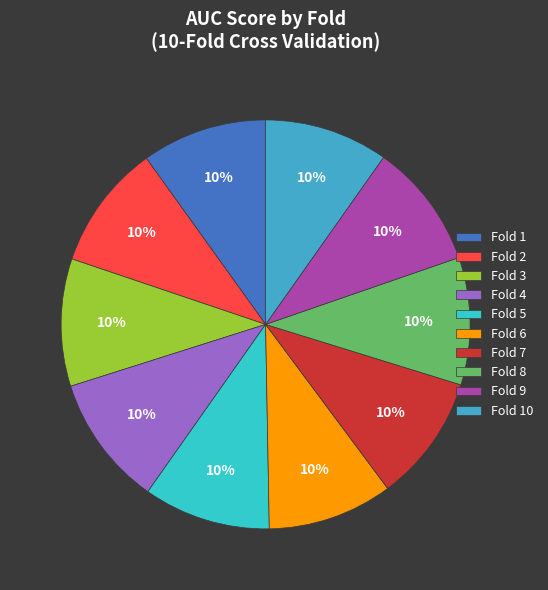

True or false: Fold 10 accounts for 4% of the total.

False